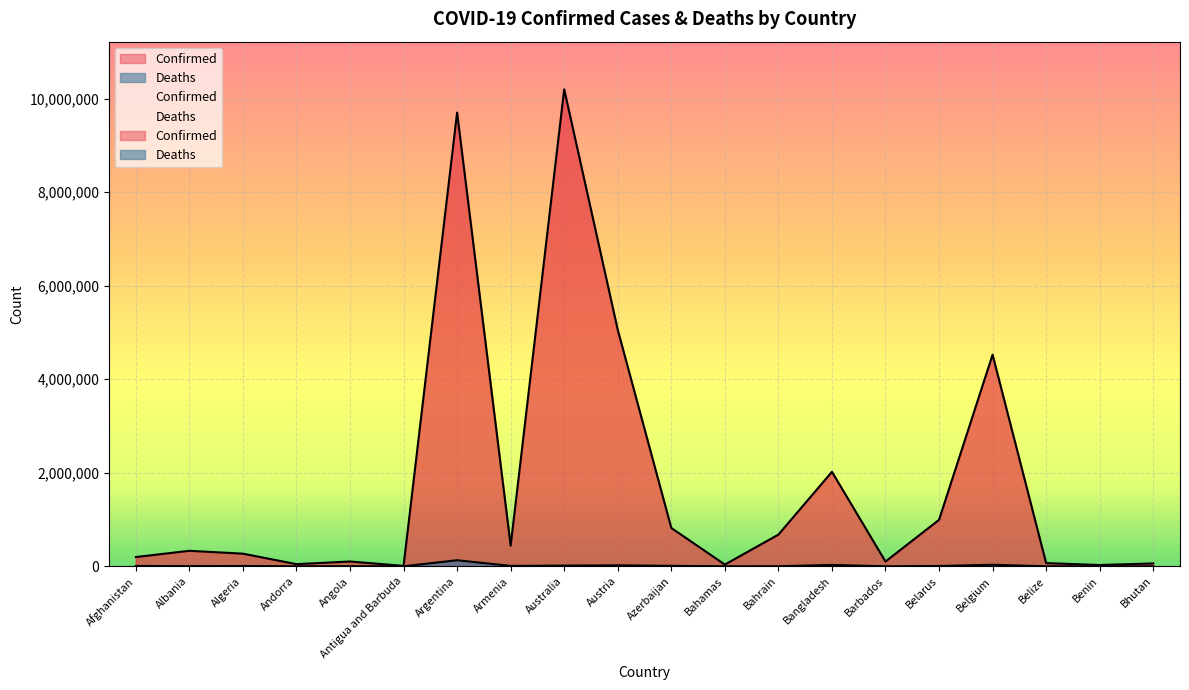

True or false: Deaths and Confirmed cross at least once.

False